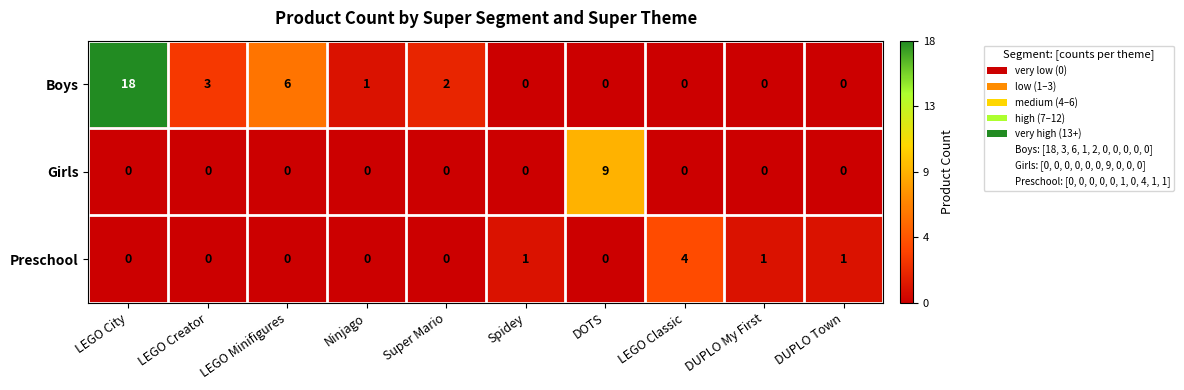

Count the number of categories in the chart.

10